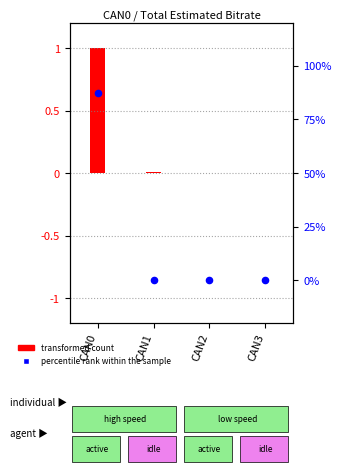

Which series reaches the maximum Y coordinate?

percentile rank (bus utilization %)